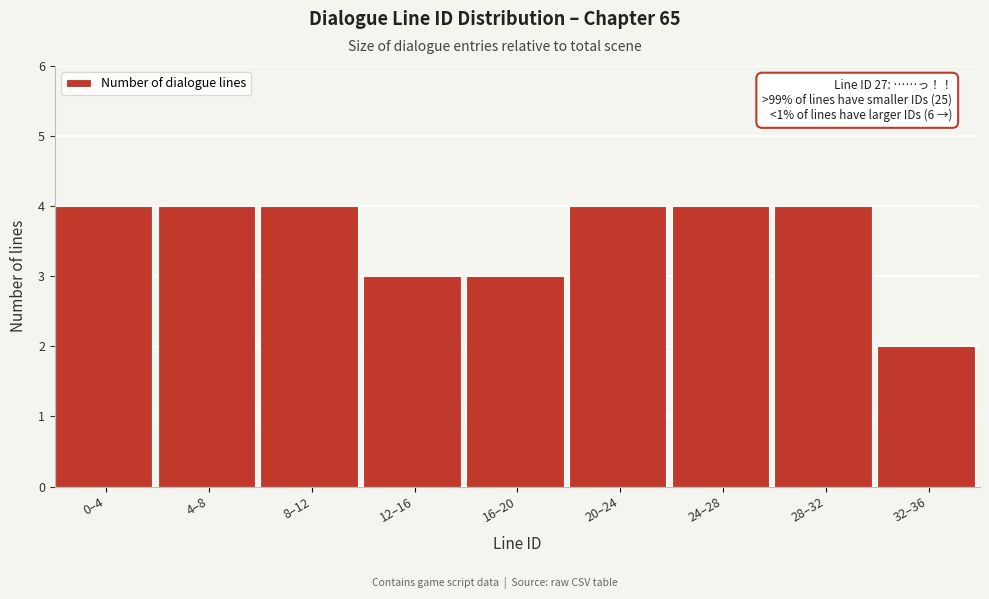

Reading left to right, what are all the values shown in this chart?

0–4=4	4–8=4	8–12=4	12–16=3	16–20=3	20–24=4	24–28=4	28–32=4	32–36=2